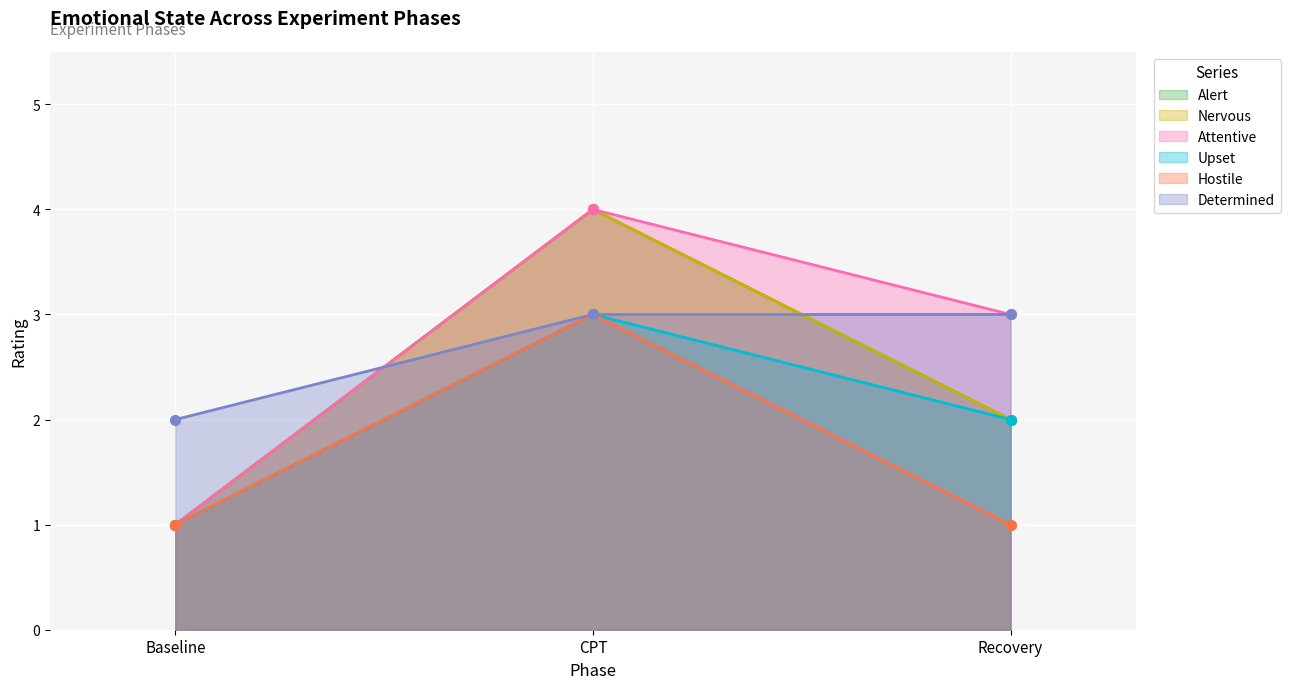

What is the approximate value of Alert at Recovery?

2